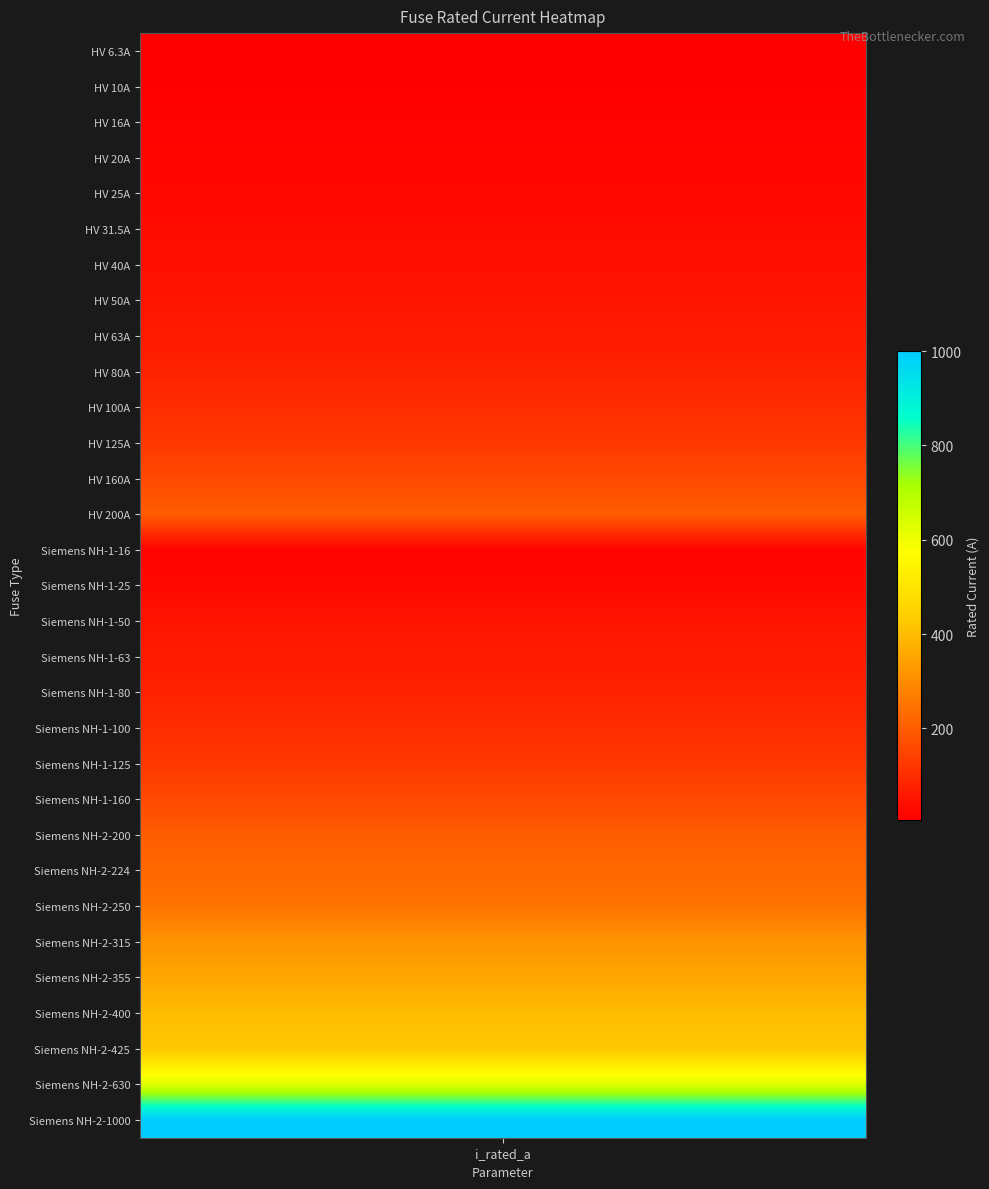

What is the average value?

172.4